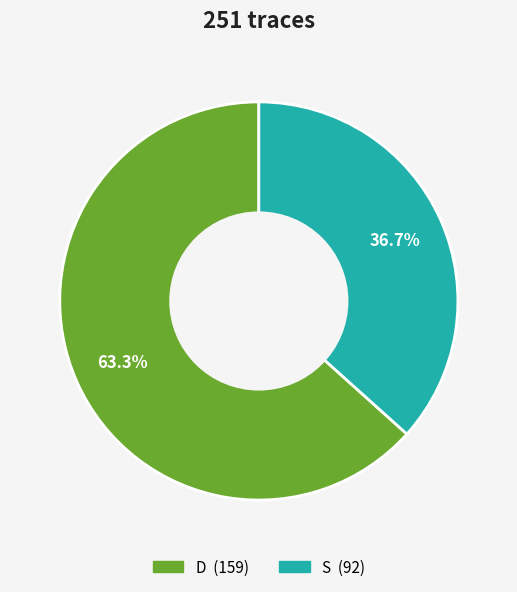

The S slice represents 37% of the pie. True or false?

True